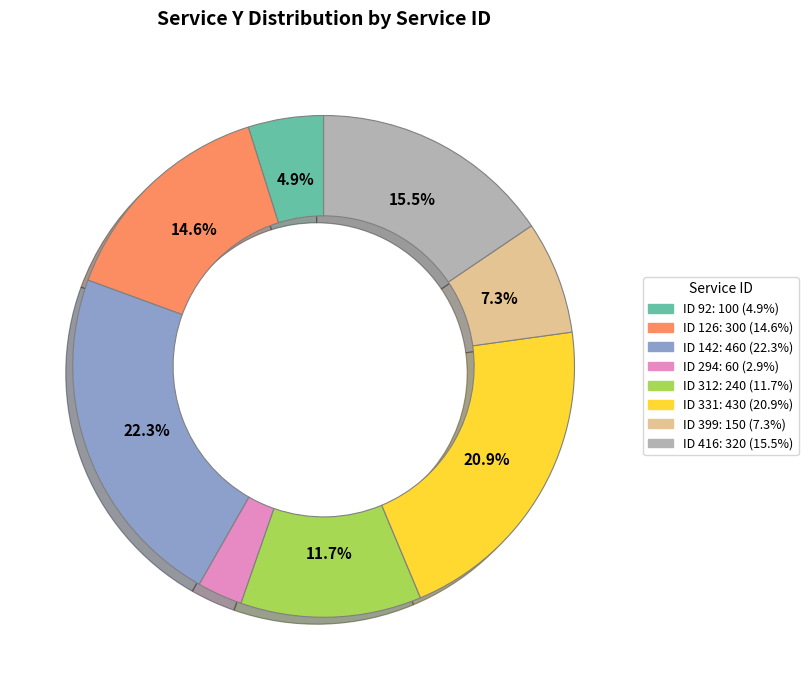

Approximately how many times larger is the value at ID 312: 240 (11.7%) compared to ID 294: 60 (2.9%)?

4.0